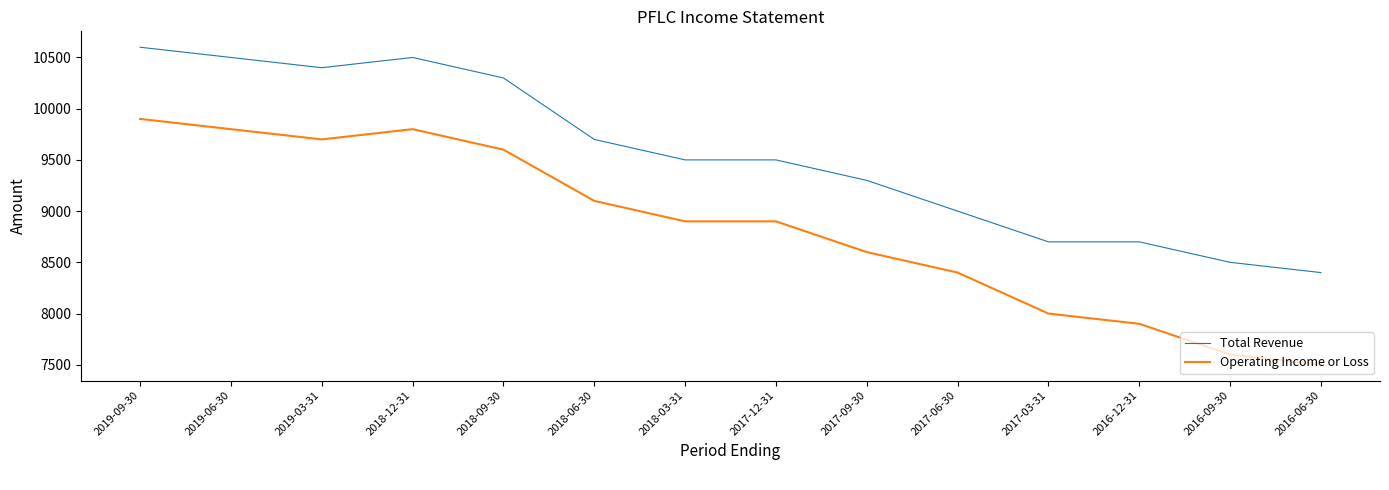

List the series in order of their overall mean, lowest first.

Operating Income or Loss, Total Revenue